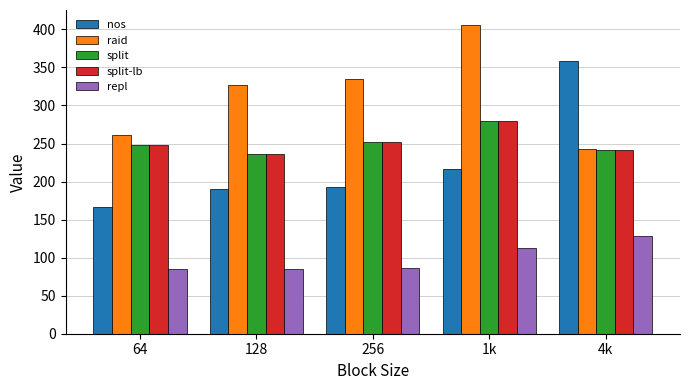

The value of split-lb at 128 is 403.8. True or false?

False